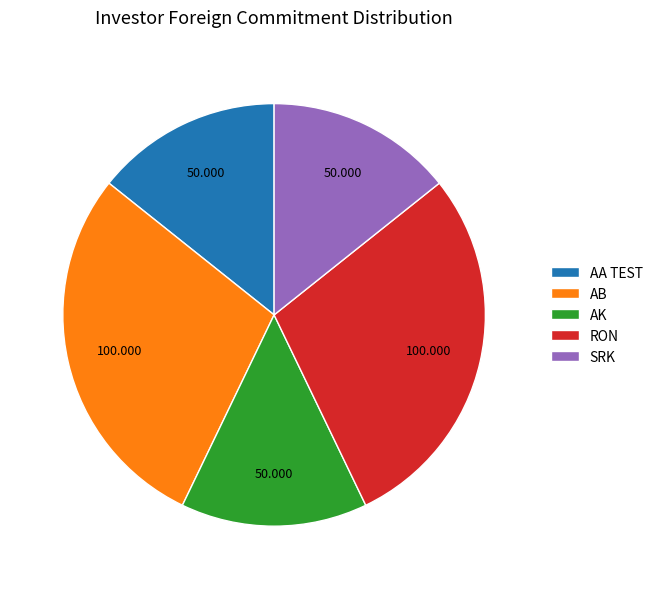

How many slices are in this pie chart?

5